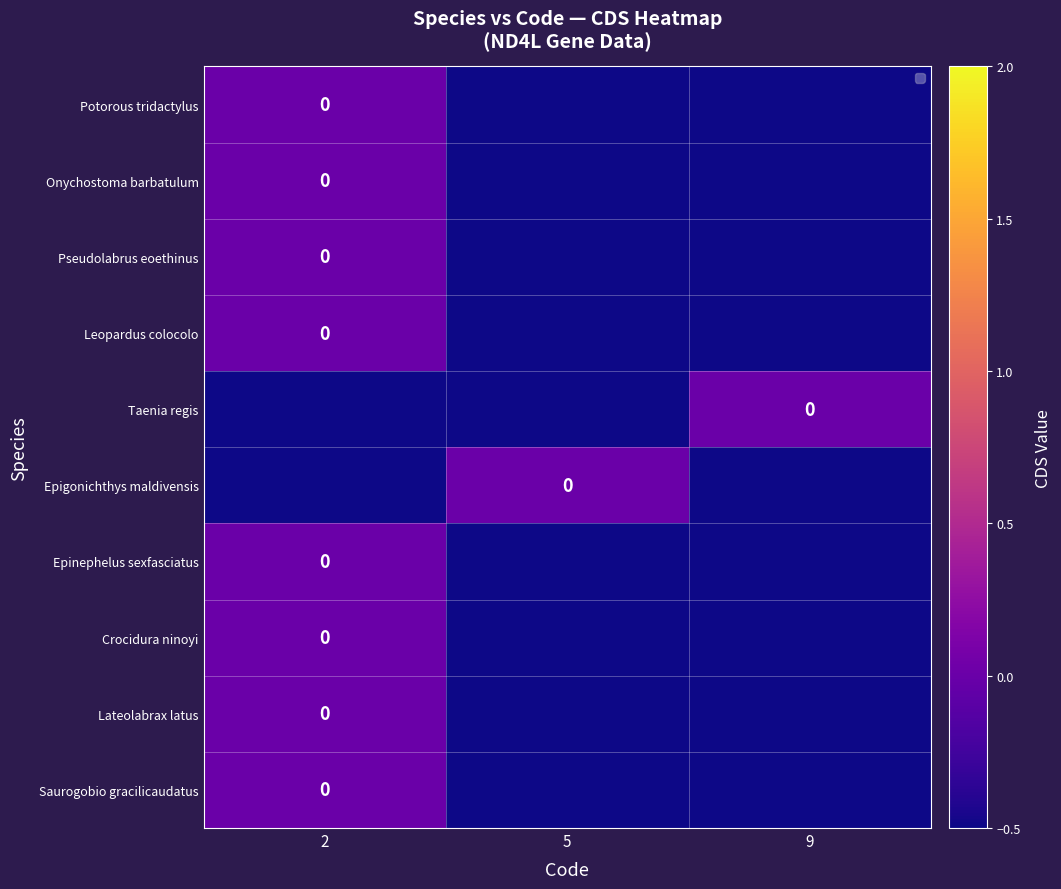

At 9, list the series in order from largest to smallest.

Taenia regis, Saurogobio gracilicaudatus, Lateolabrax latus, Crocidura ninoyi, Epinephelus sexfasciatus, Epigonichthys maldivensis, Leopardus colocolo, Pseudolabrus eoethinus, Onychostoma barbatulum, Potorous tridactylus